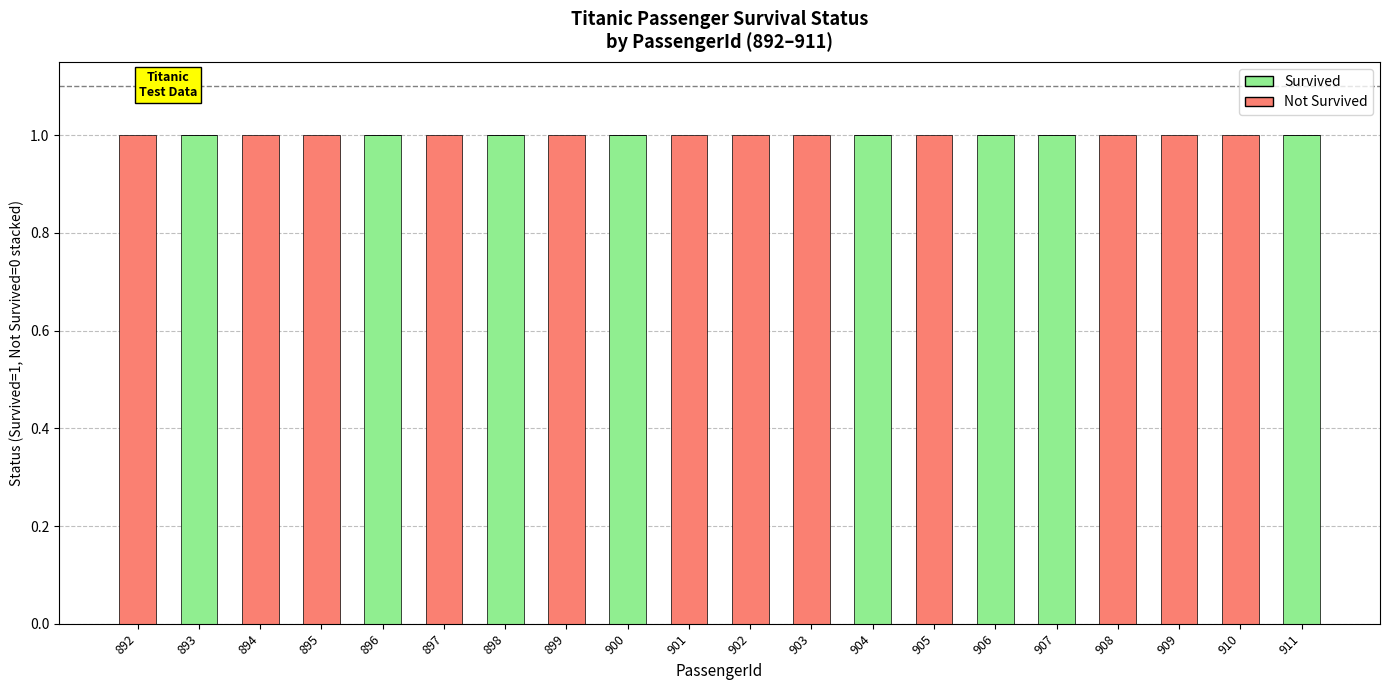

Is it true that Survived equals 1 at 906?

True